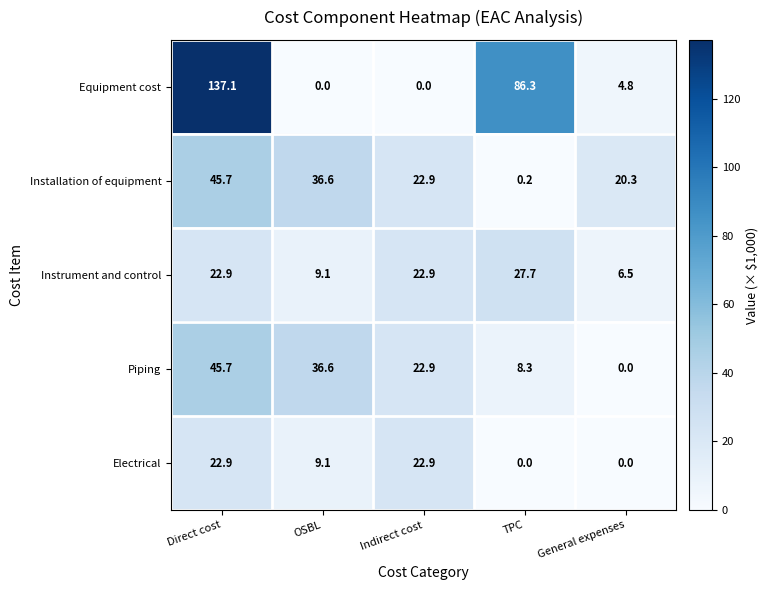

At how many categories does at least one series exceed 8?

5